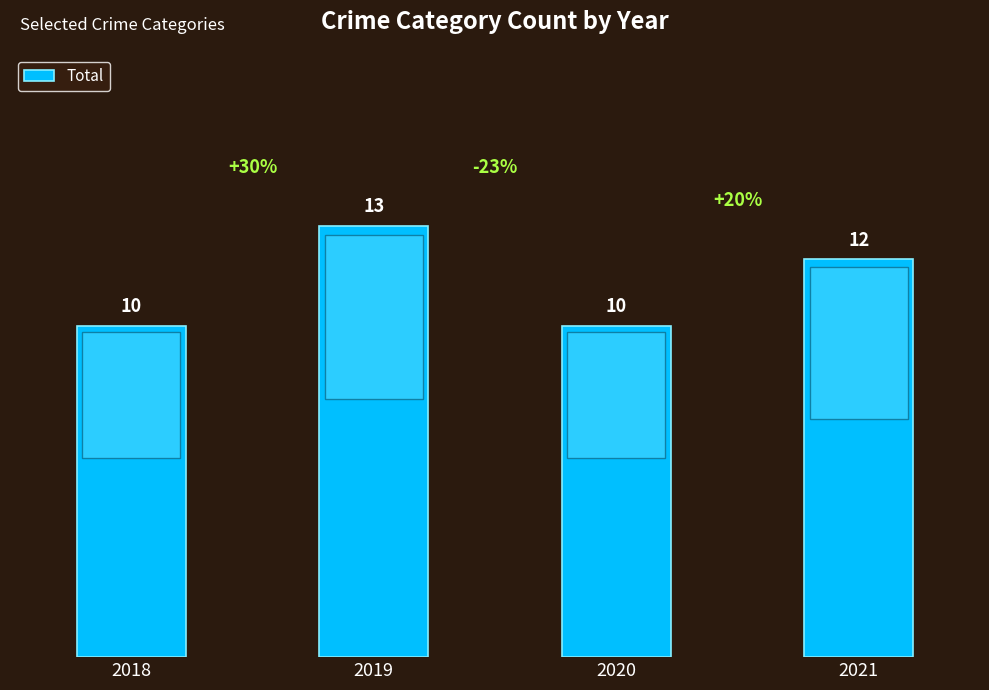

Count the values in the range 10 to 13.

4